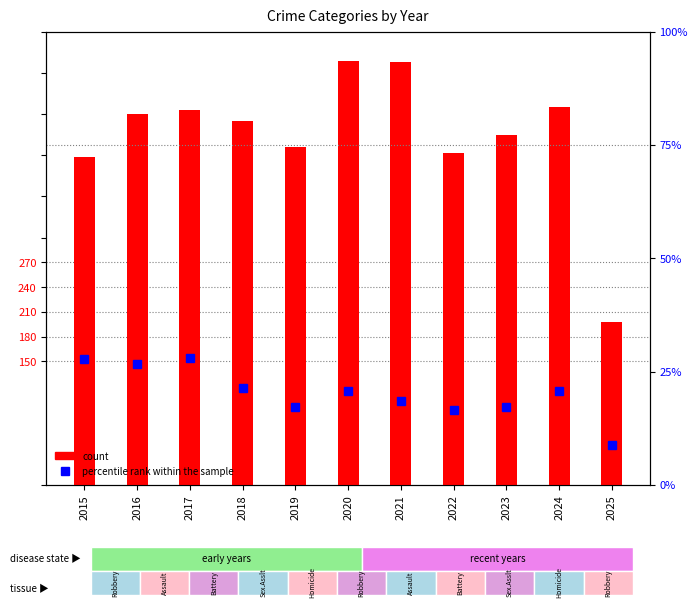

Reading left to right, list all the values displayed in this chart.

count: 2015=398.0	2016=450.0	2017=455.0	2018=441.0	2019=410.0	2020=514.0	2021=513.0	2022=403.0	2023=424.0	2024=458.0	2025=198.0
percentile rank within the sample: 2015=27.8	2016=26.7	2017=28.0	2018=21.4	2019=17.1	2020=20.8	2021=18.5	2022=16.5	2023=17.1	2024=20.8	2025=8.8